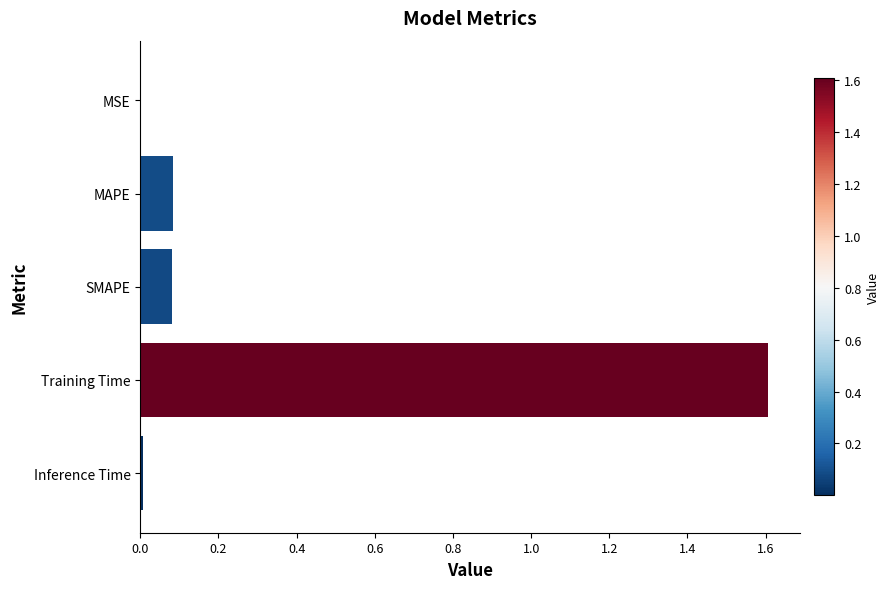

Which label corresponds to the largest value in the chart?

Training Time